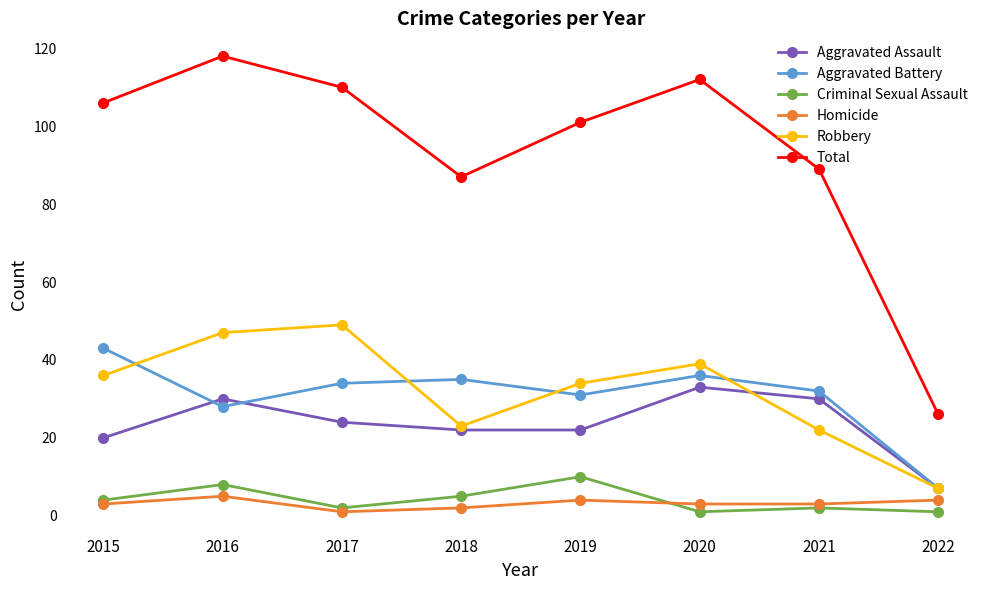

What is the value of the Total point at the 1st from the left?

106